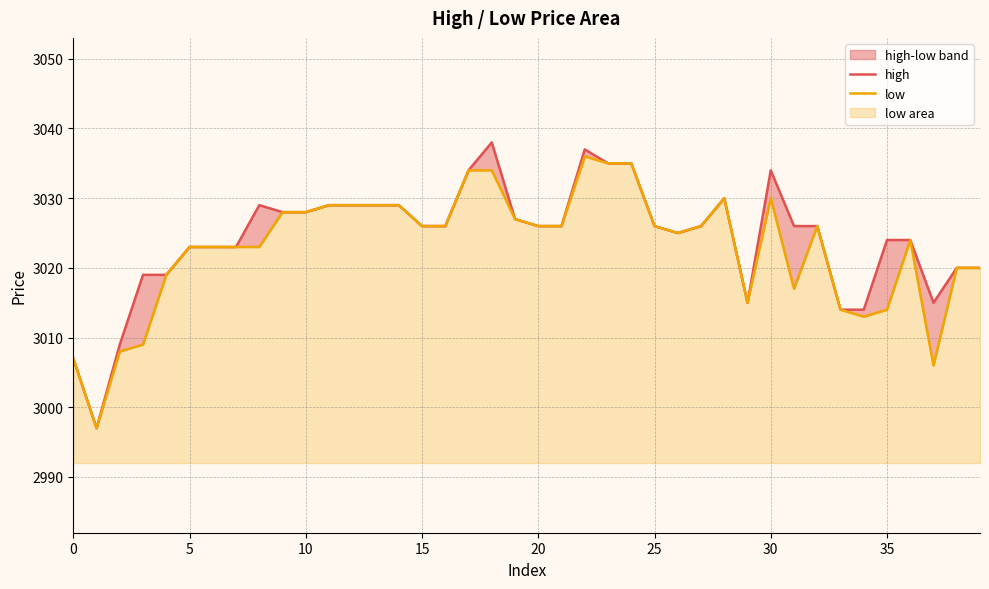

The low series shows 3020 at 39. True or false?

True